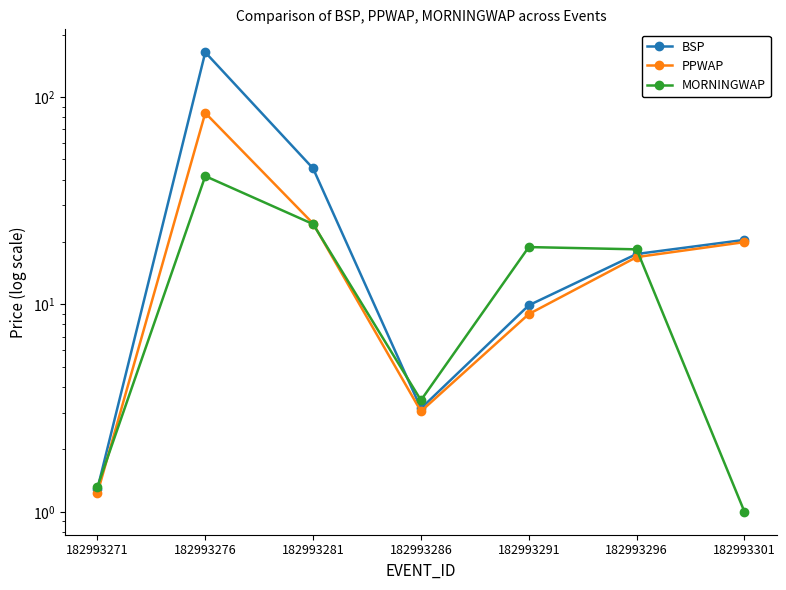

Rank the categories by MORNINGWAP value from lowest to highest.

182993301, 182993271, 182993286, 182993296, 182993291, 182993281, 182993276